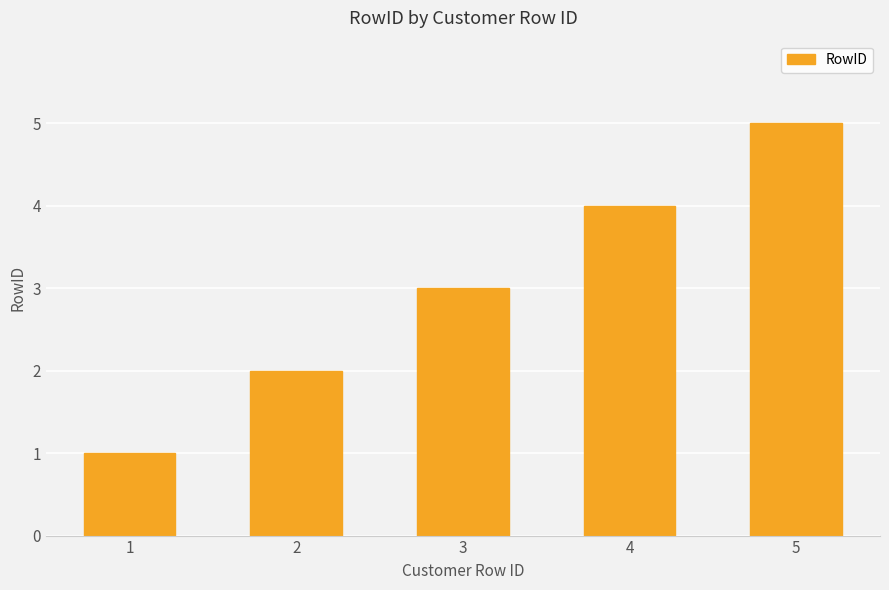

What is the change in value from 2 to 4?

+2